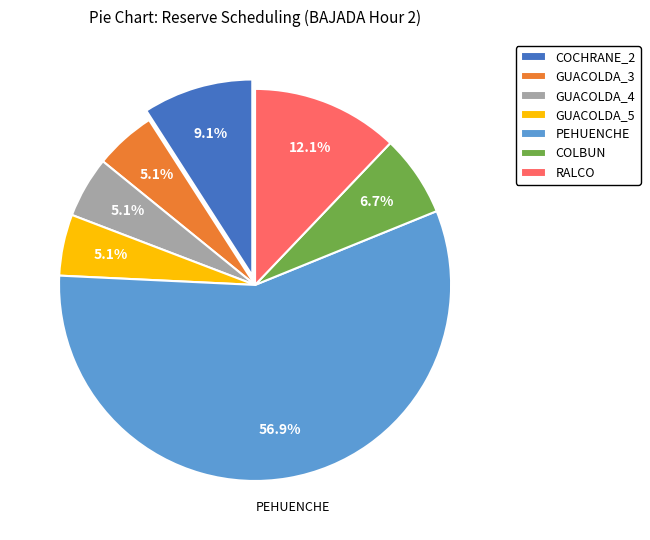

What percentage do GUACOLDA_5 and COLBUN together represent?

11.8%